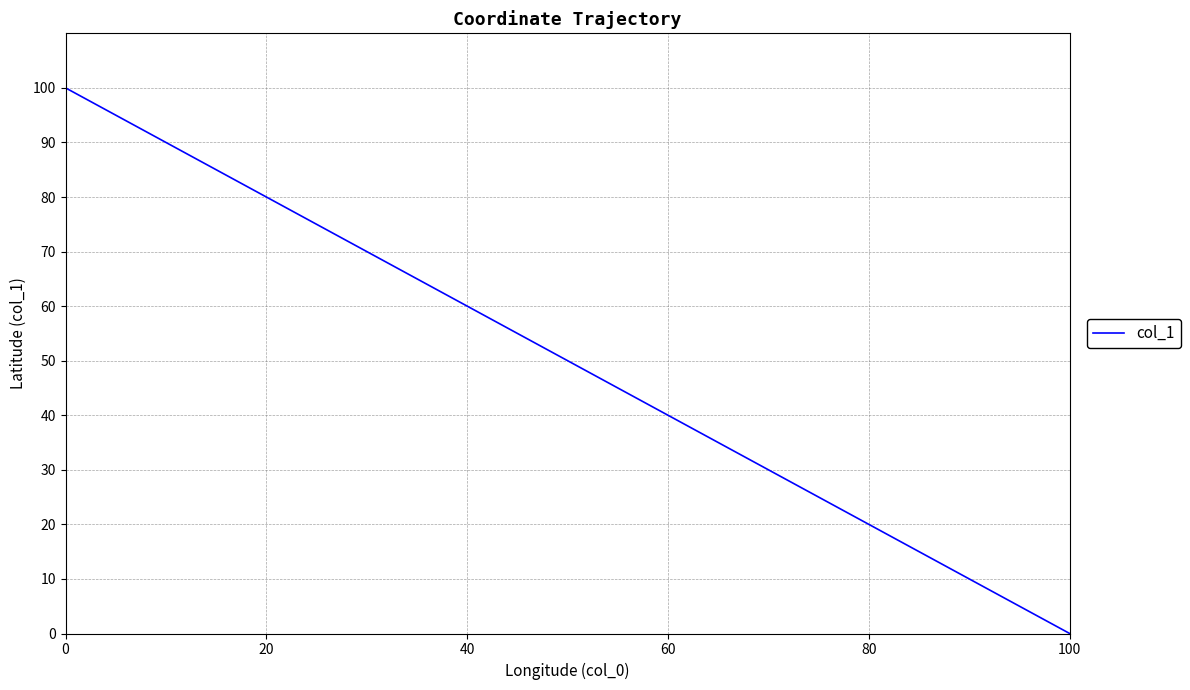

What is the greatest value displayed?

100.0